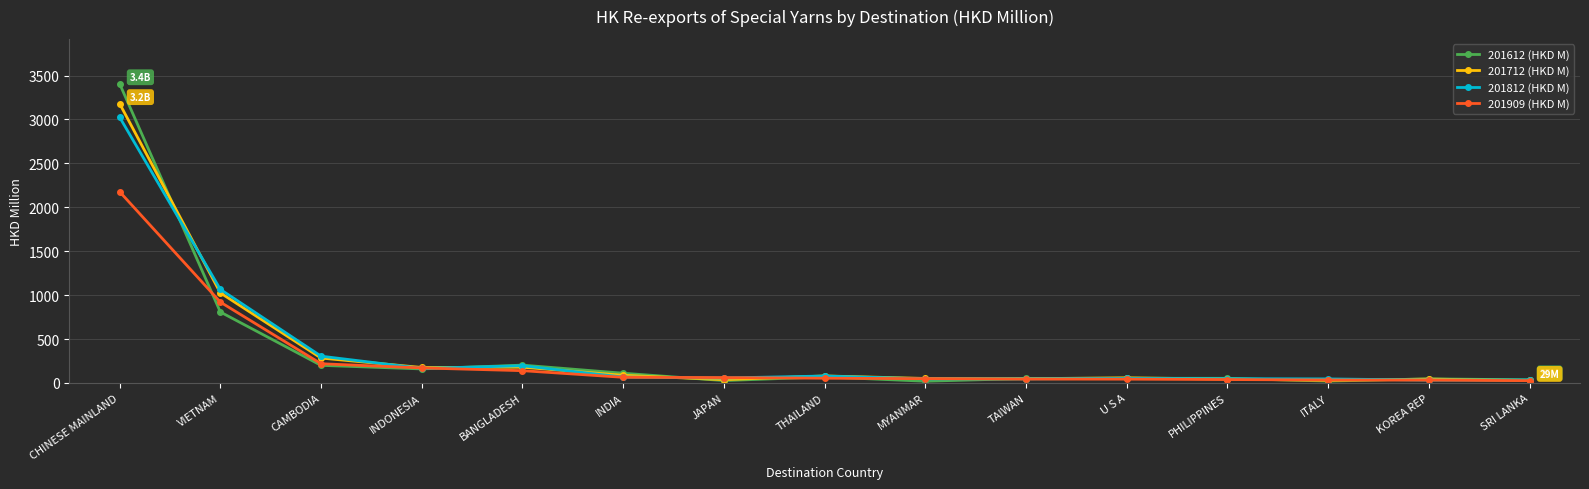

Is the value of 201712 (HKD M) at BANGLADESH greater than the value of 201909 (HKD M) at THAILAND?

Yes